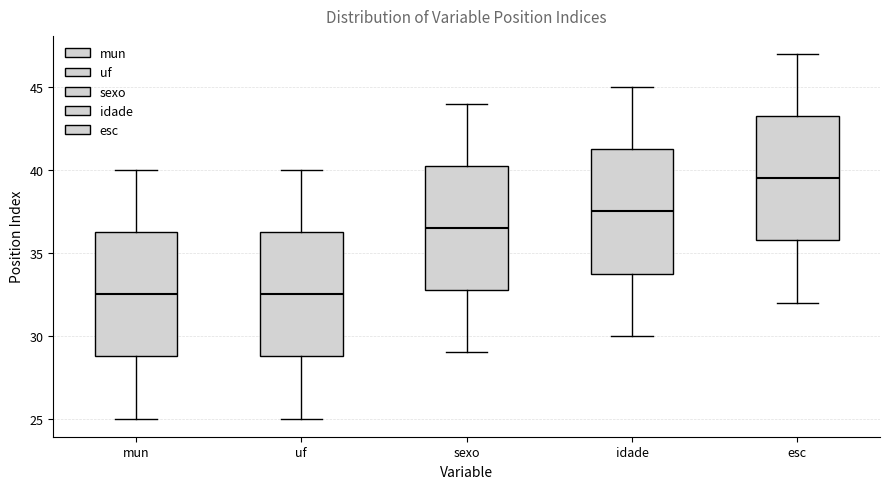

Where is the lower edge of the box for esc on the y-axis? The values are not printed on the chart, so give them approximately, as read against the axis.

36.0